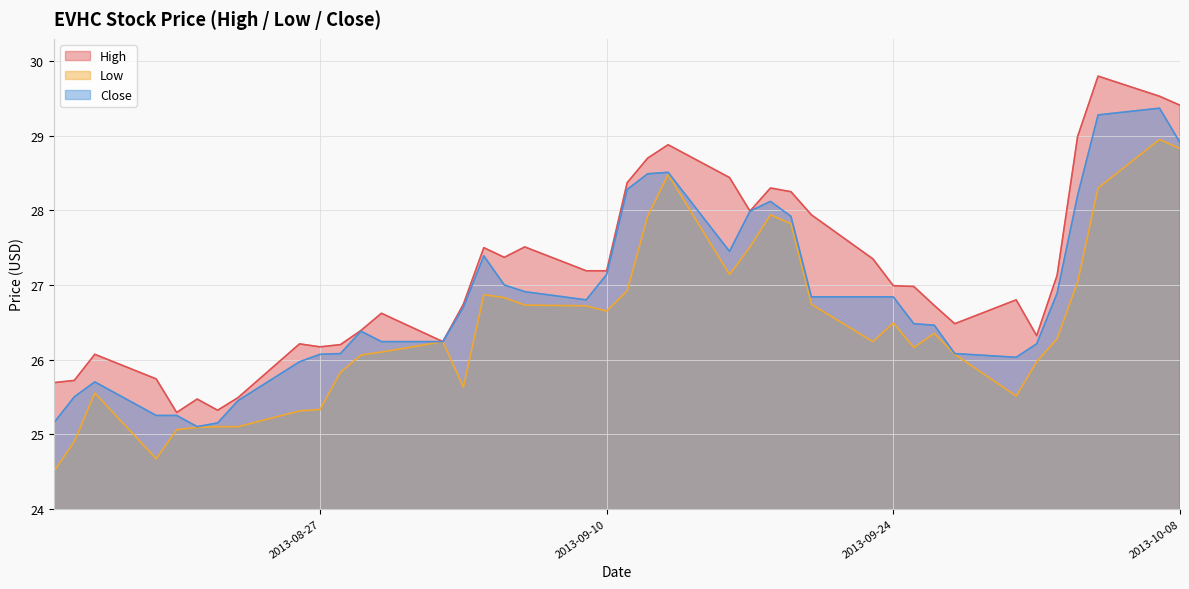

At which label is Low closest to 26?

2013-10-01